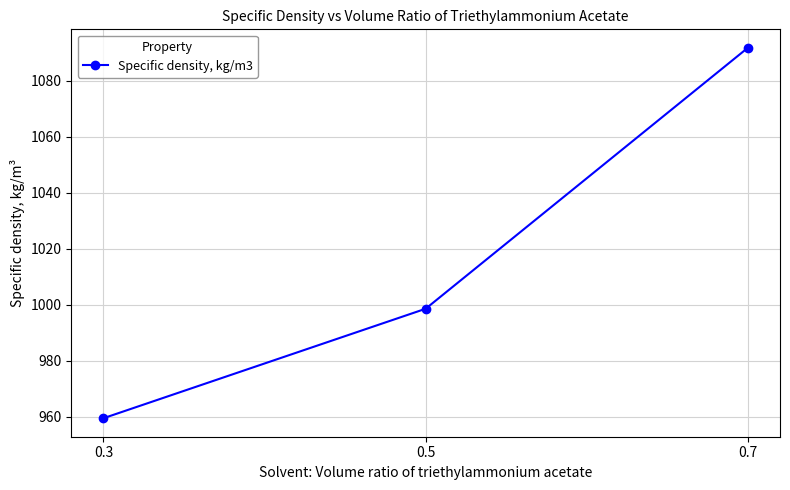

What is the greatest value displayed?

1091.7